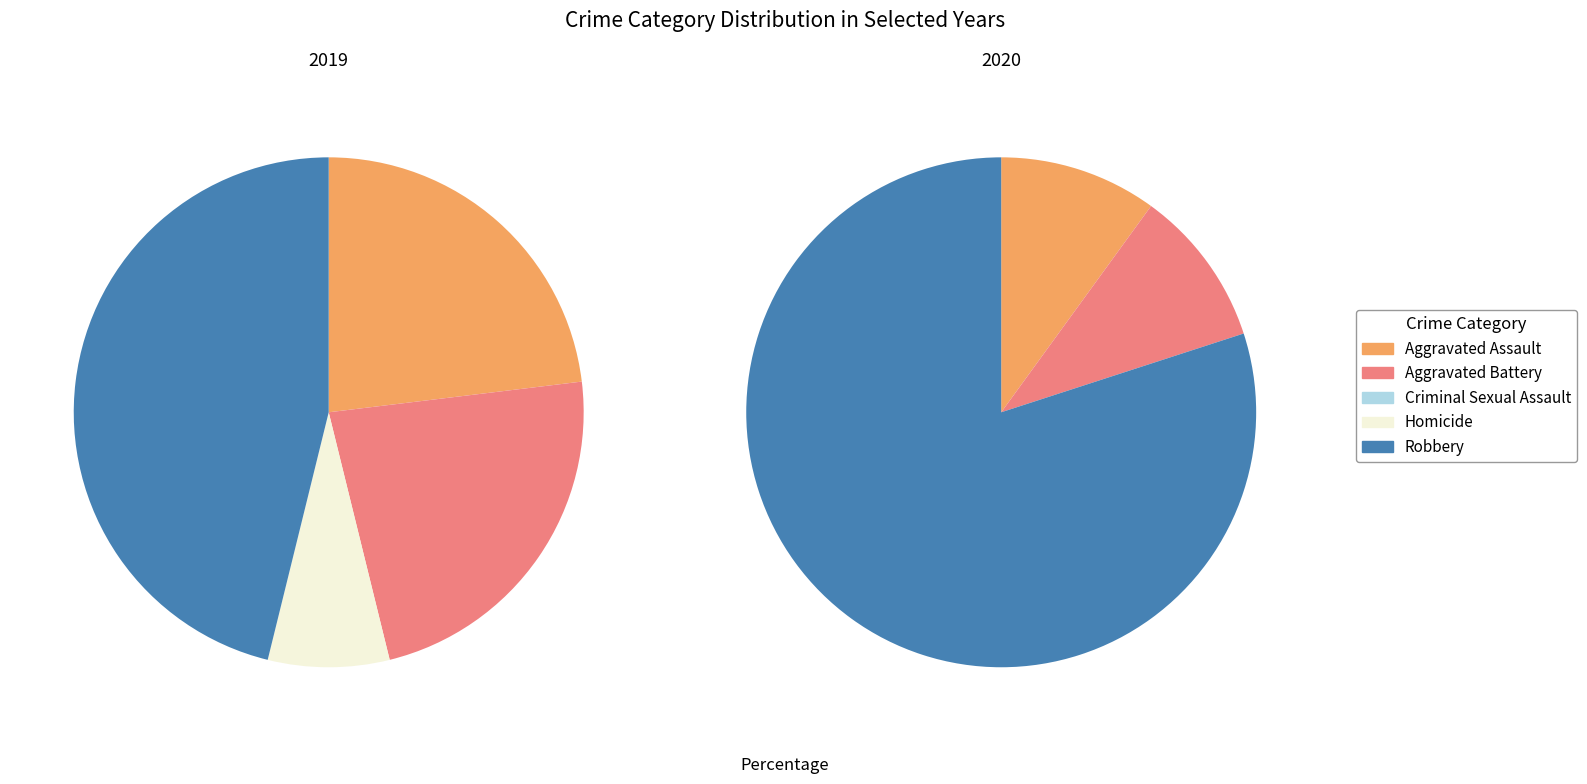

Combined, what portion of the pie is 4 and values_2020?

69.2%